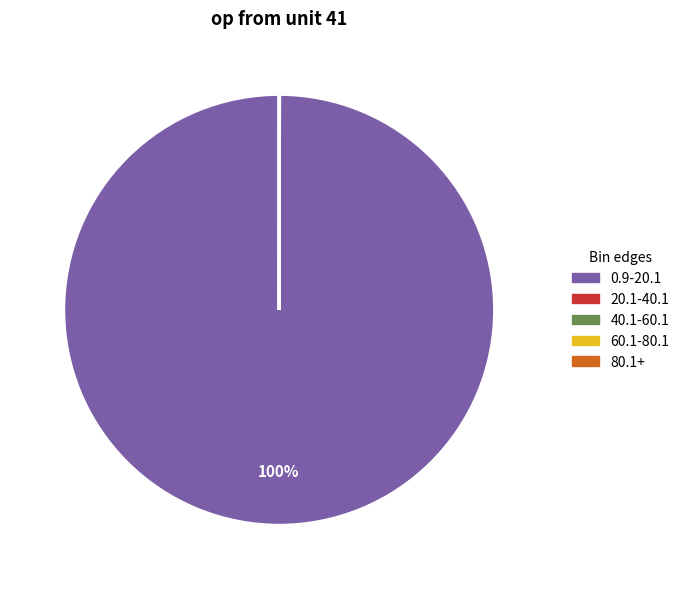

Which slice is the largest?

0.9-20.1